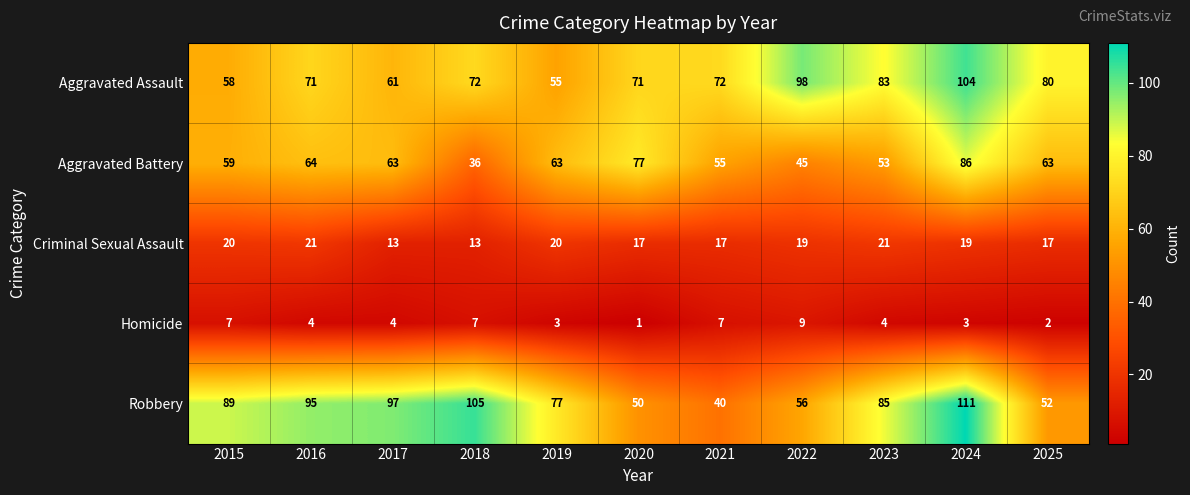

At which label does Aggravated Assault reach its minimum?

2019